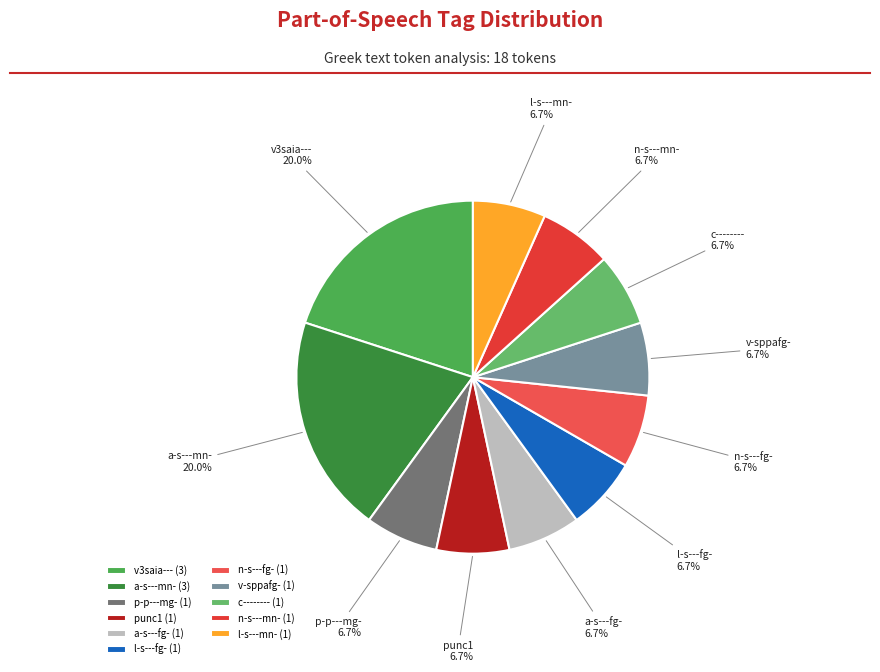

Does any single category account for the majority?

No